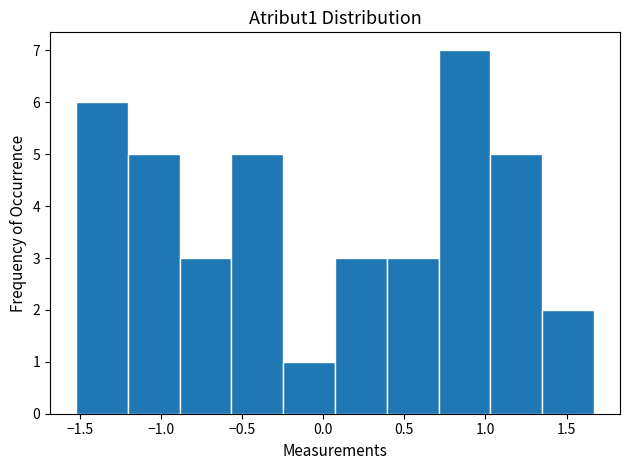

Over which range of the x-axis is the bar tallest?

0.70 to 1.05